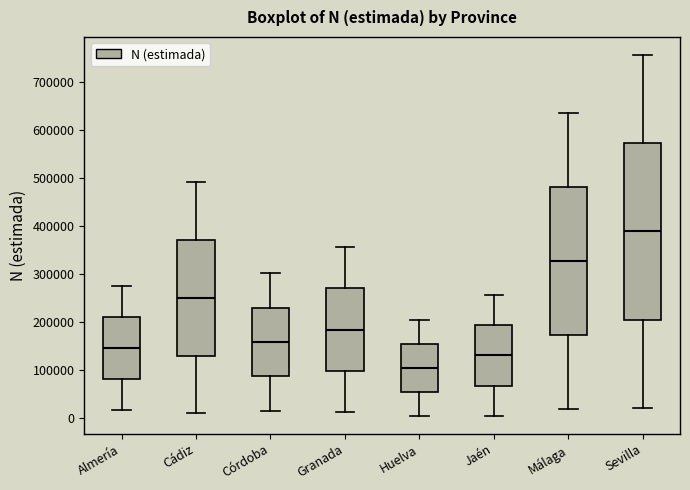

Comparing the boxes themselves (not the whiskers), which one is the tallest?

Sevilla